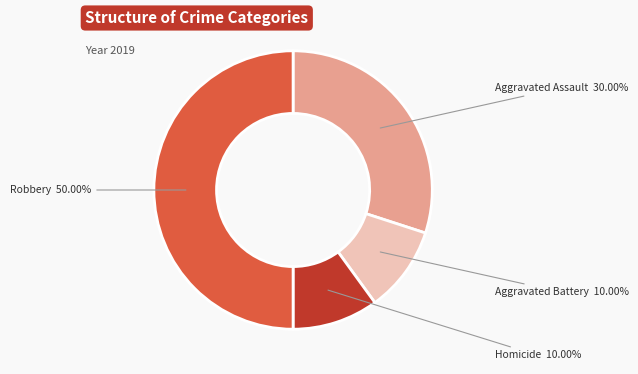

Do Robbery and Aggravated Assault together represent more than half of the pie?

Yes